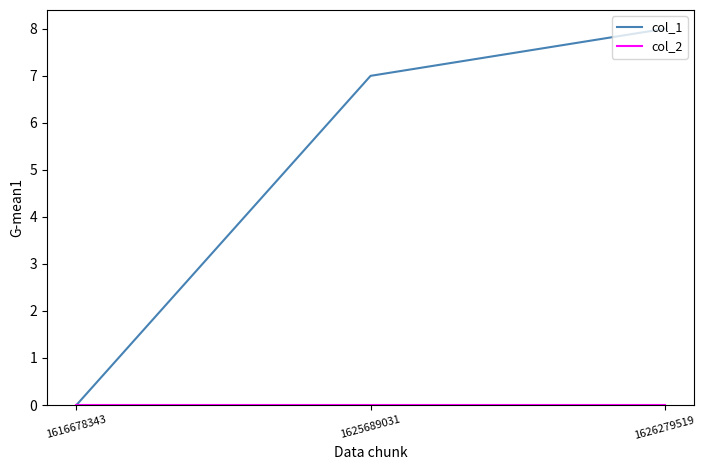

Which series has the largest total across all categories?

col_1